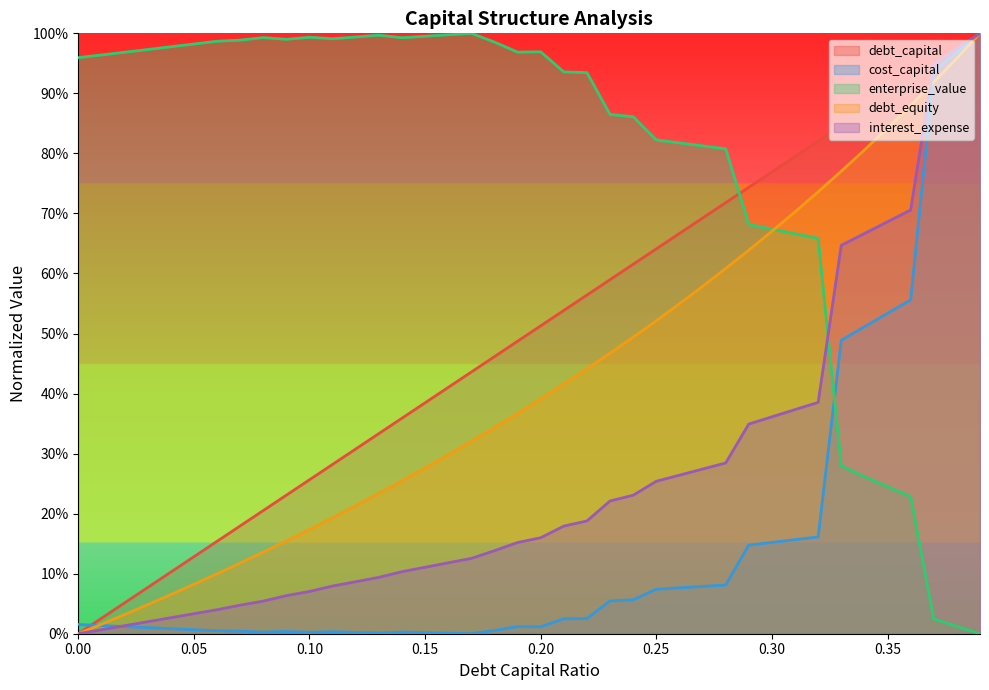

True or false: interest_expense and cost_capital intersect in this chart.

True